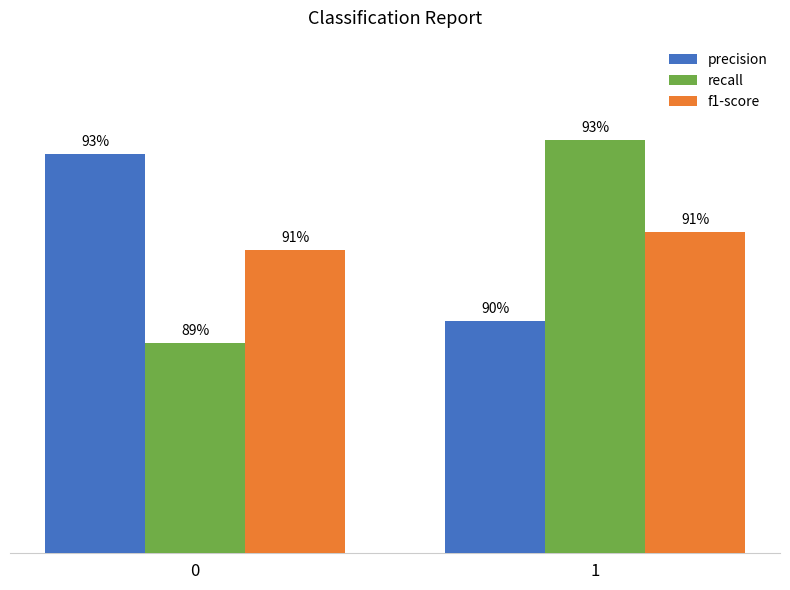

Does the chart contain any negative values?

No